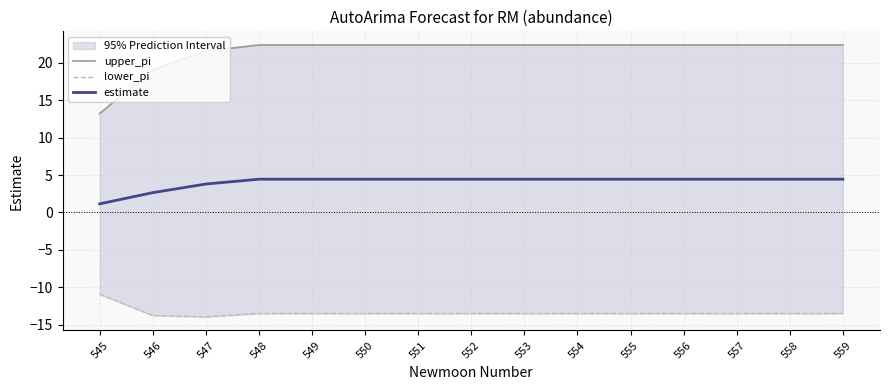

At which label does lower_pi first exceed -13?

545